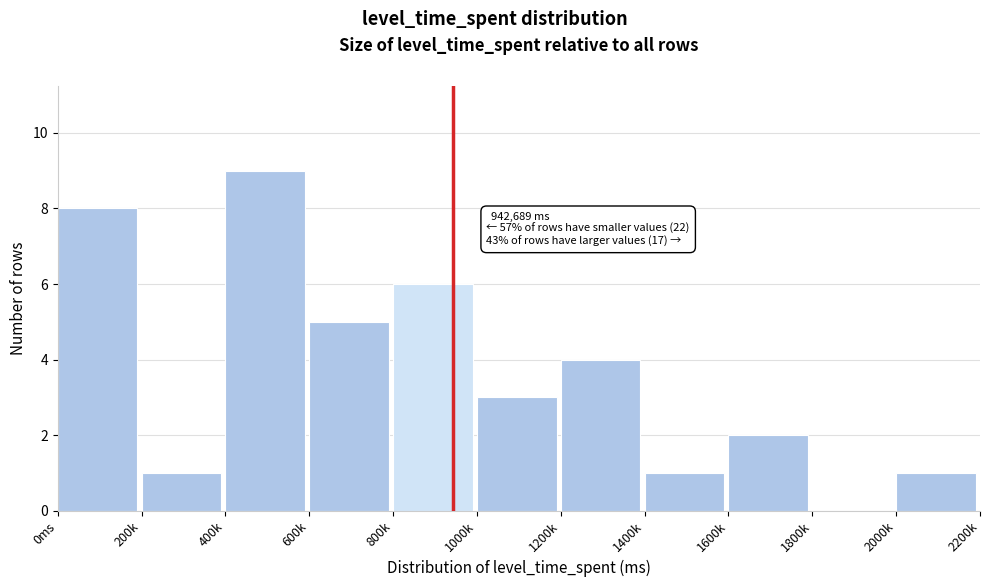

Reading left to right, extract all data points from this chart.

0ms=8	200k=1	400k=9	600k=5	800k=6	1000k=3	1200k=4	1400k=1	1600k=2	1800k=0	2000k=1